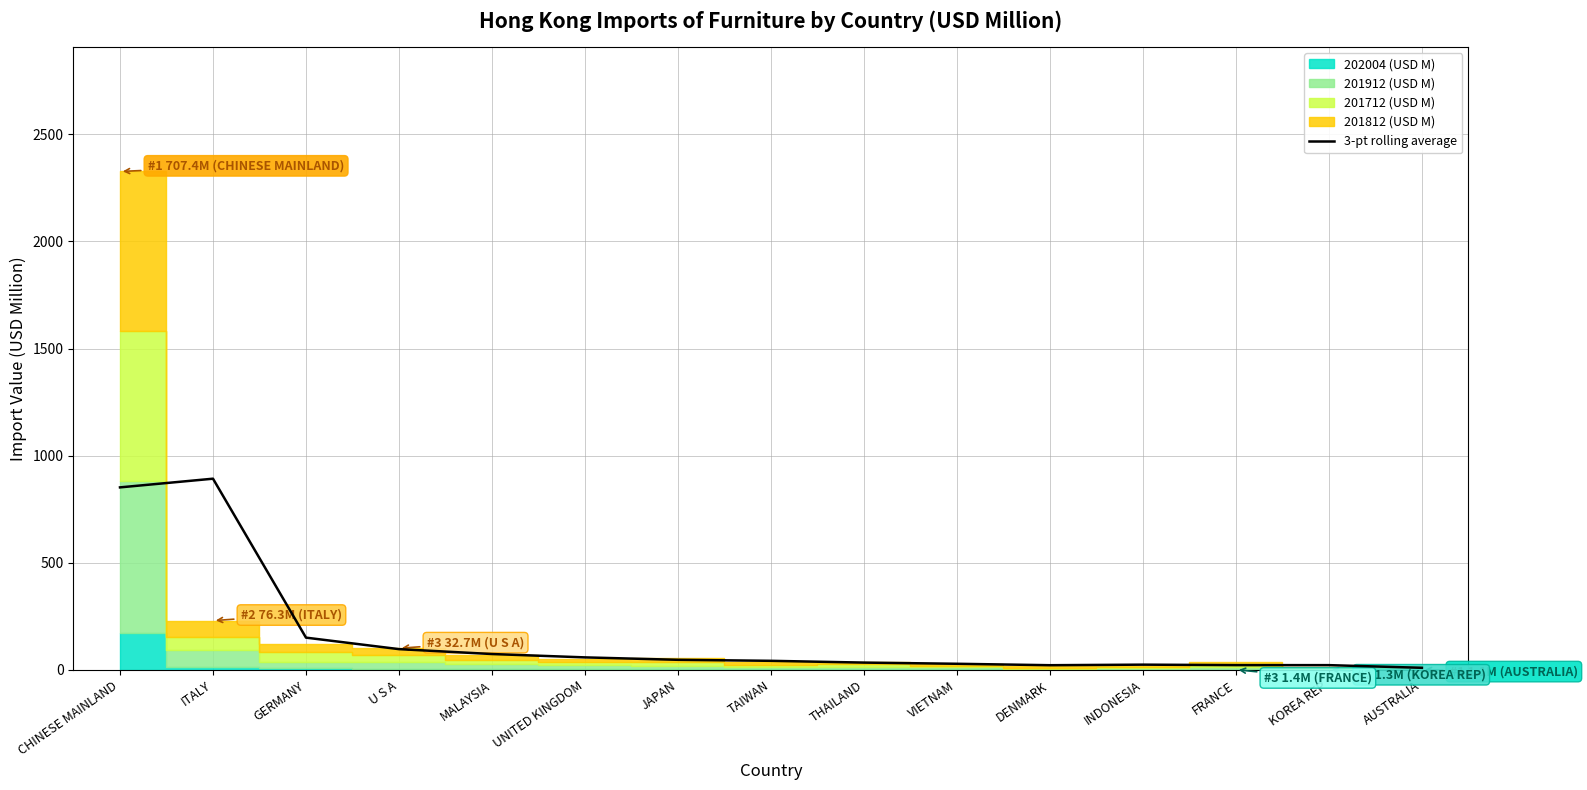

What position from the right is VIETNAM?

6